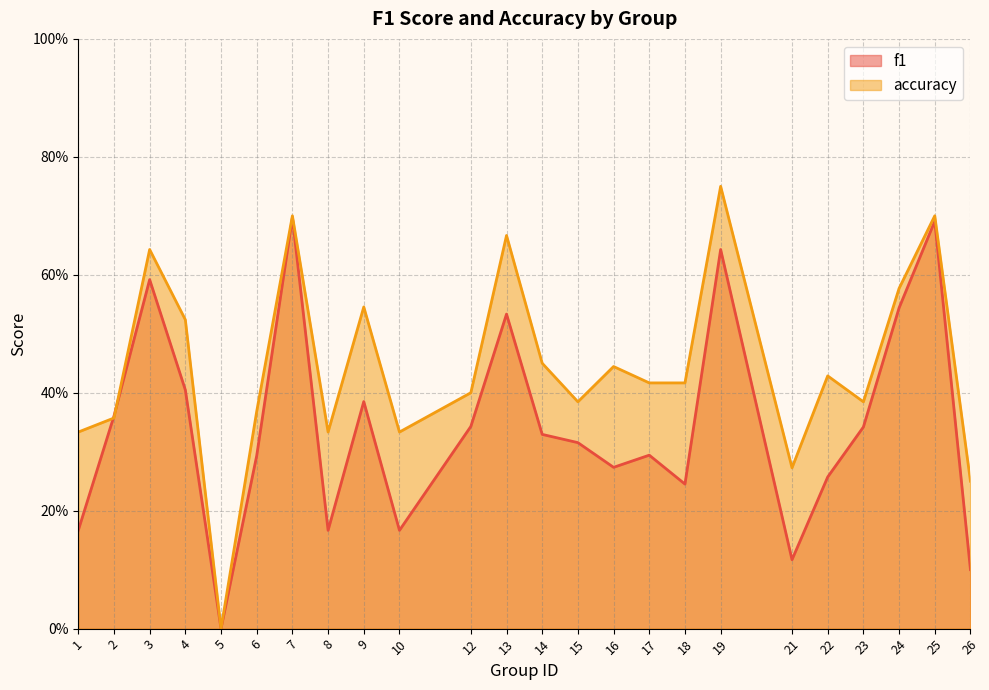

What are all the series names shown in the legend?

f1, accuracy